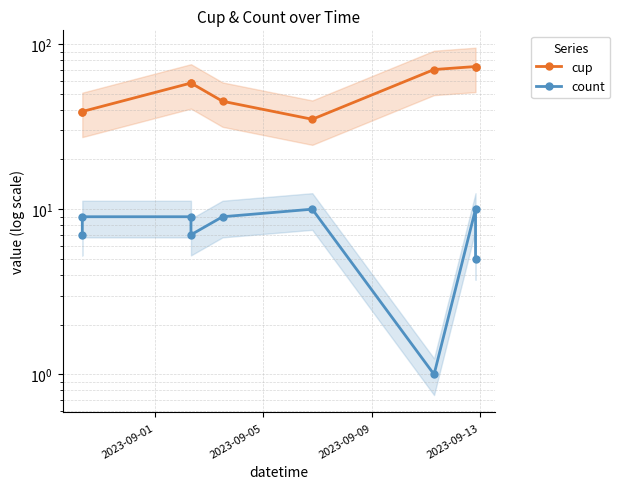

At how many categories does at least one series exceed 71?

2